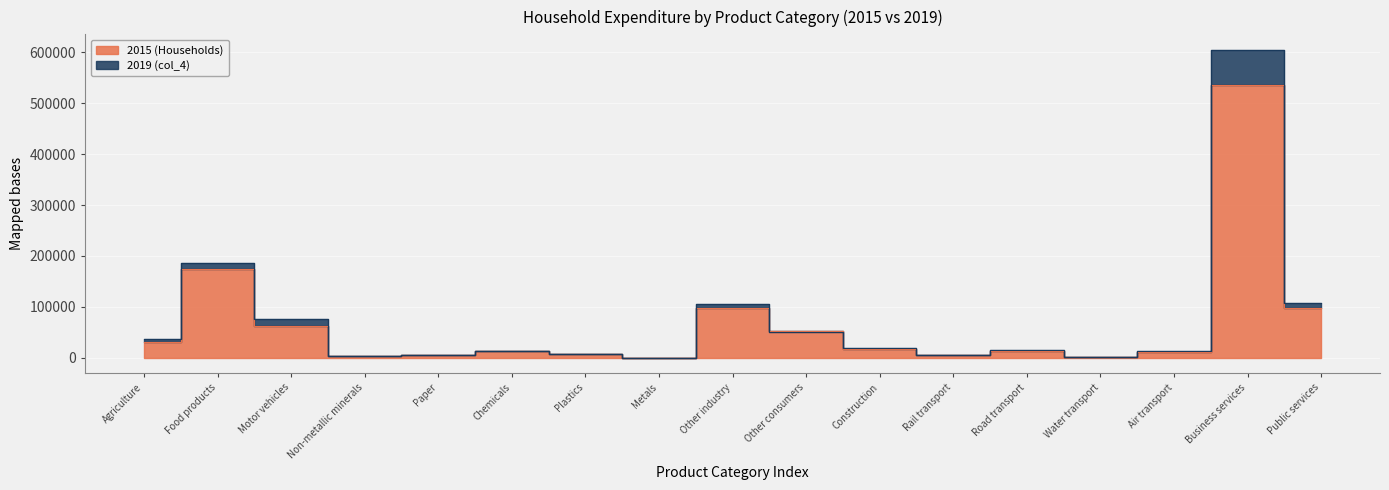

True or false: 2019 (col_4) and 2015 (Households) intersect in this chart.

True